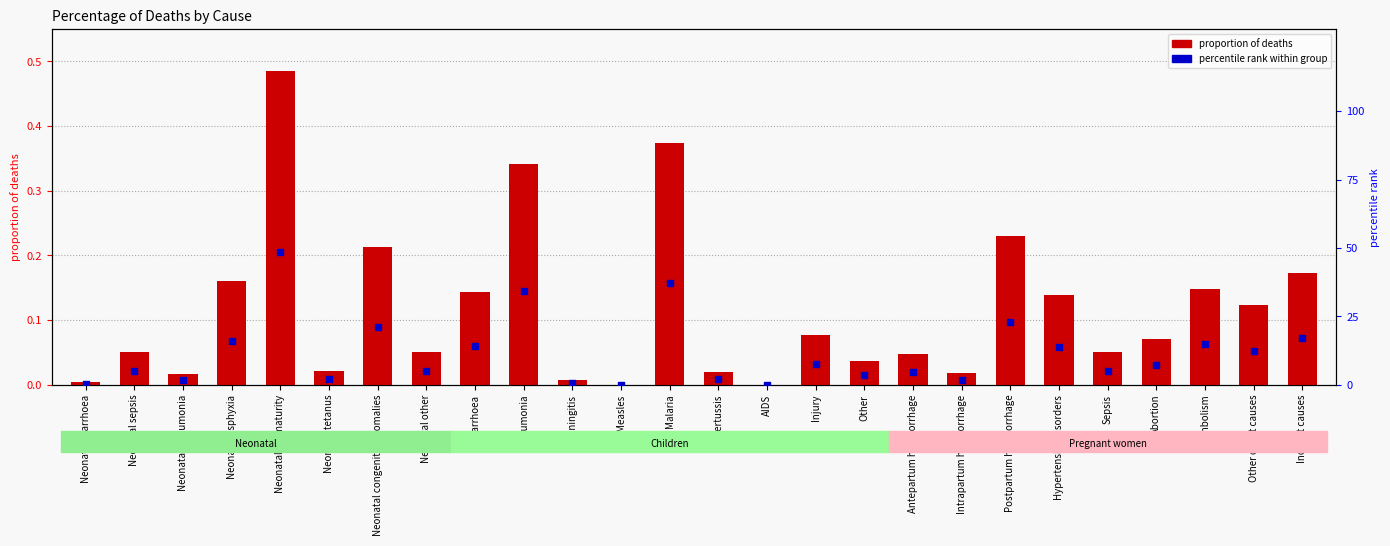

What is the total value across all series at Neonatal prematurity?

49.0